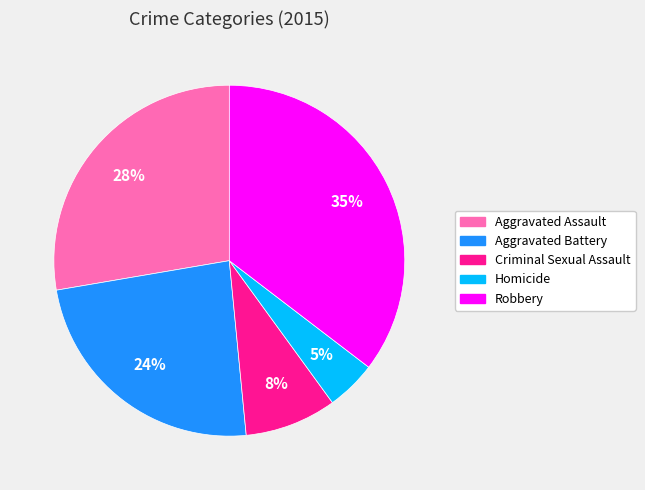

To the nearest percent, what portion does Homicide represent?

5%